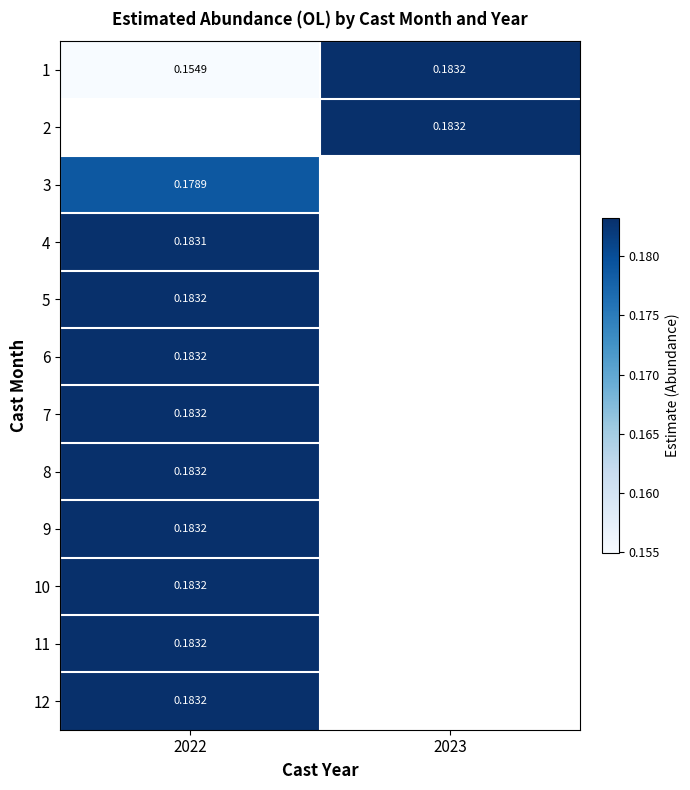

How many distinct data groups are displayed?

12